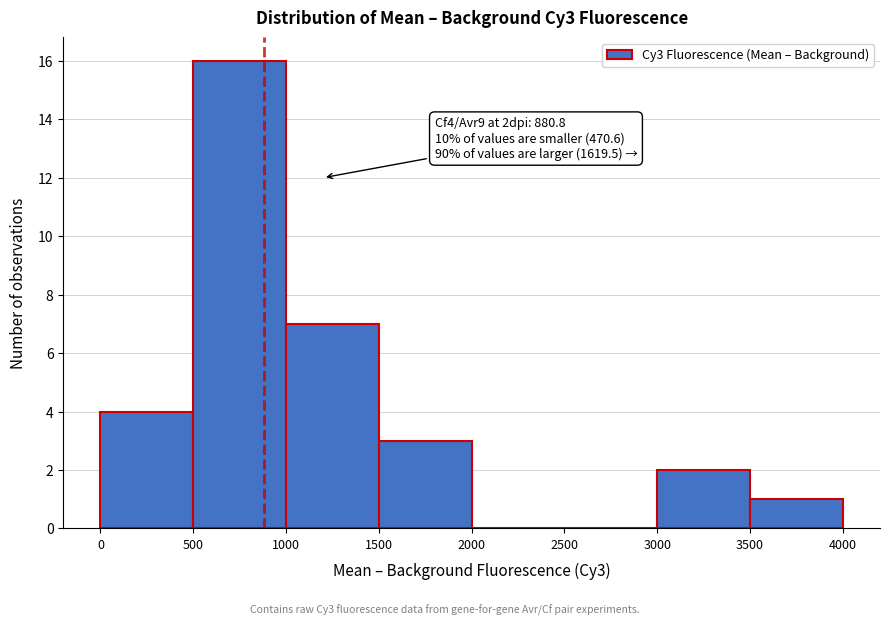

Which range on the x-axis has the tallest bar?

500 to 1000